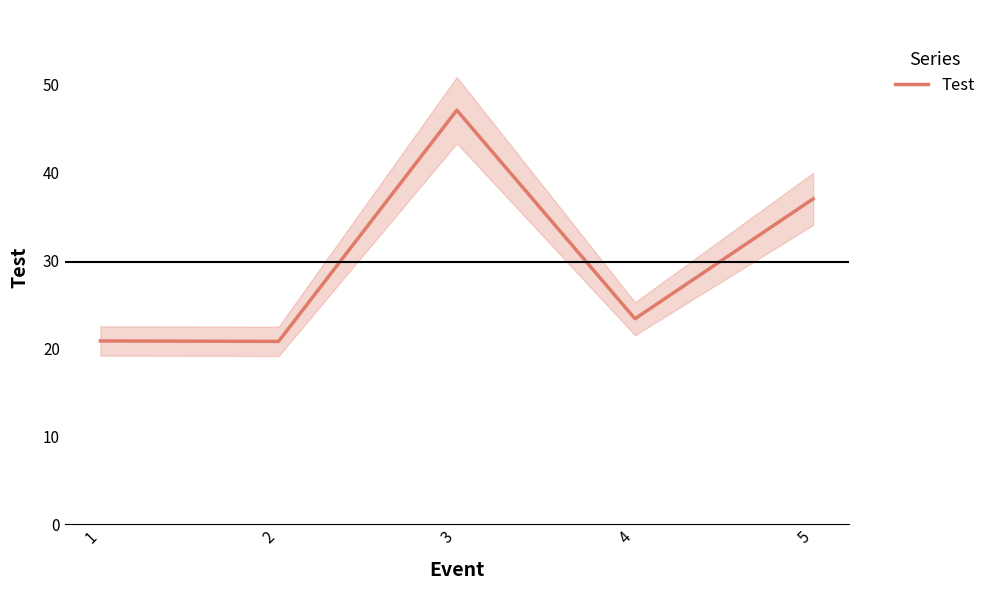

Reading left to right, transcribe all the data shown in this chart.

1=20.9	2=20.8	3=47.1	4=23.4	5=37.0